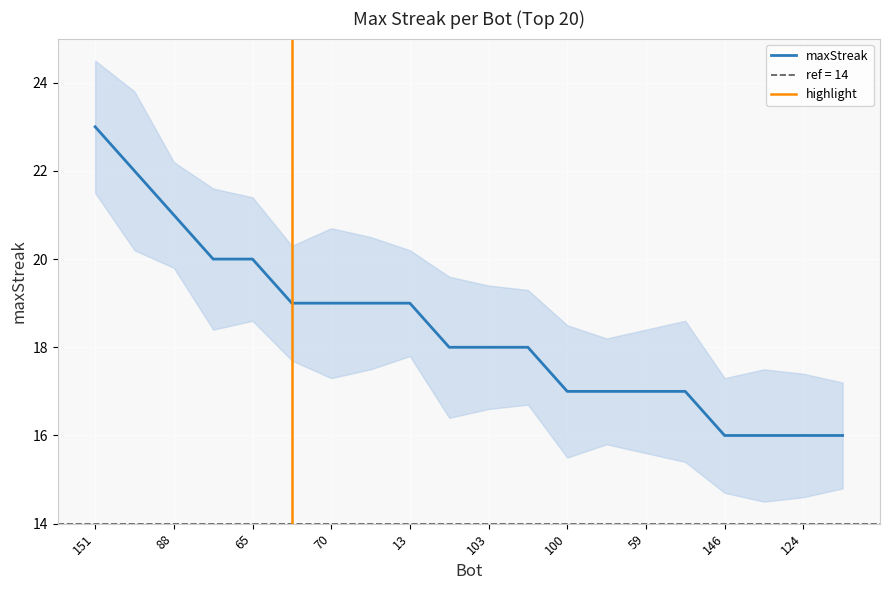

Count the values in the range 17 to 20.

13